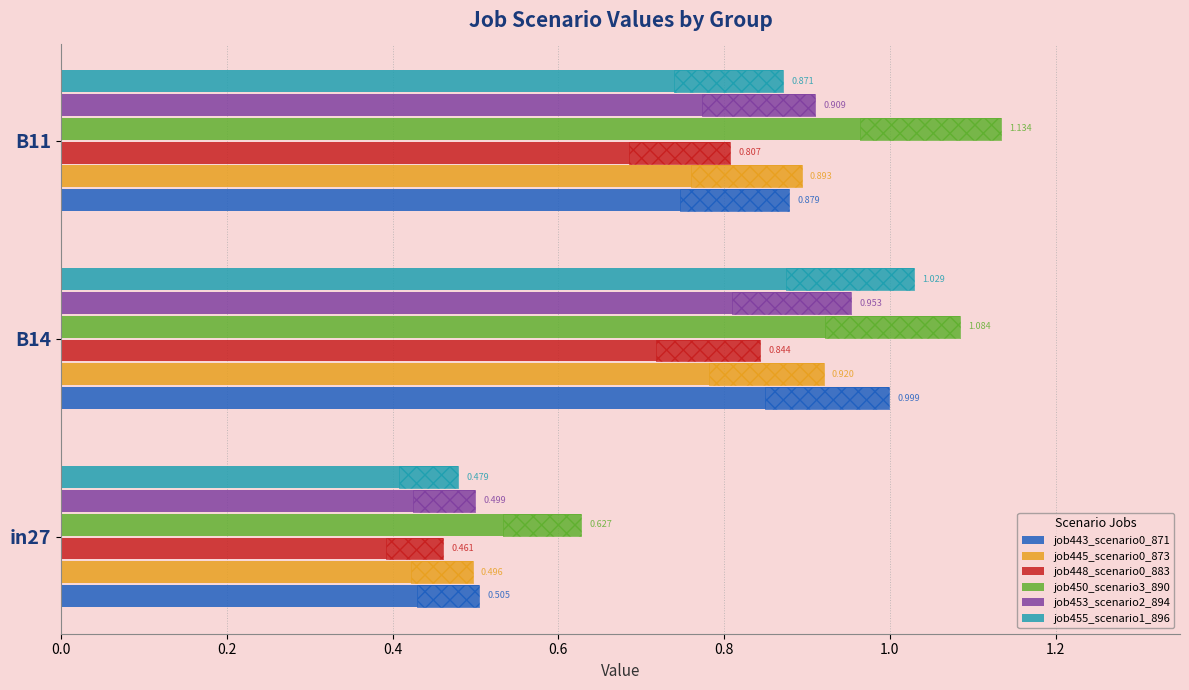

Are the bars grouped side by side (vs. stacked)?

Yes